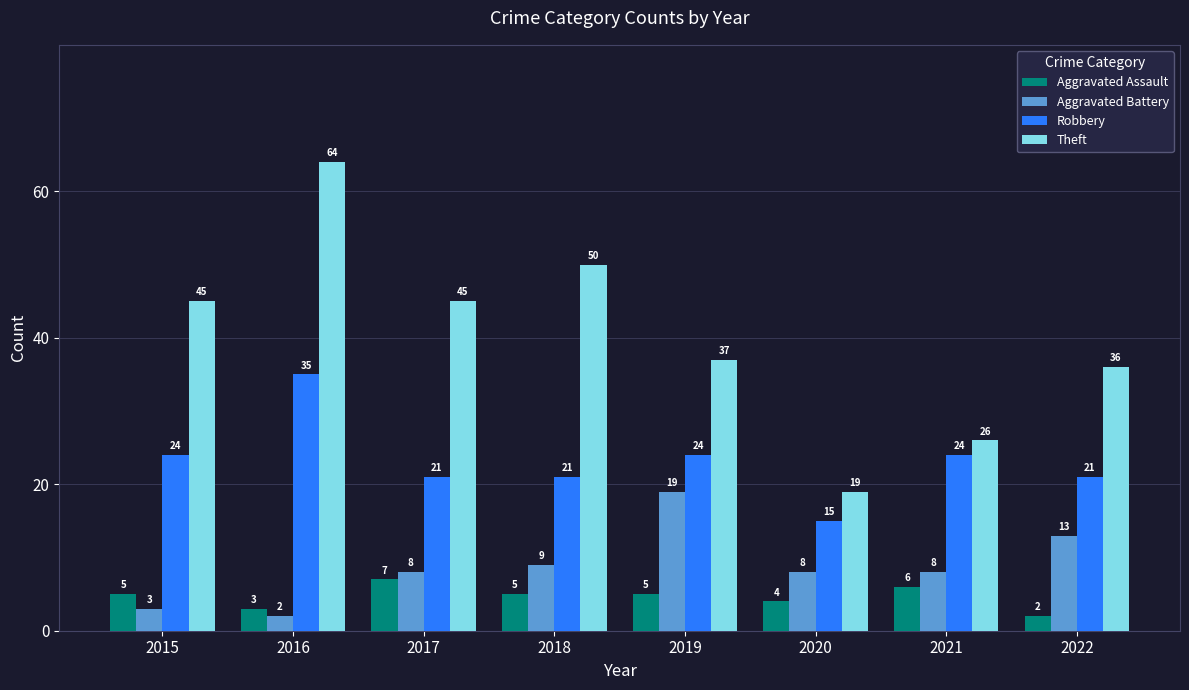

Are the bars horizontal?

No